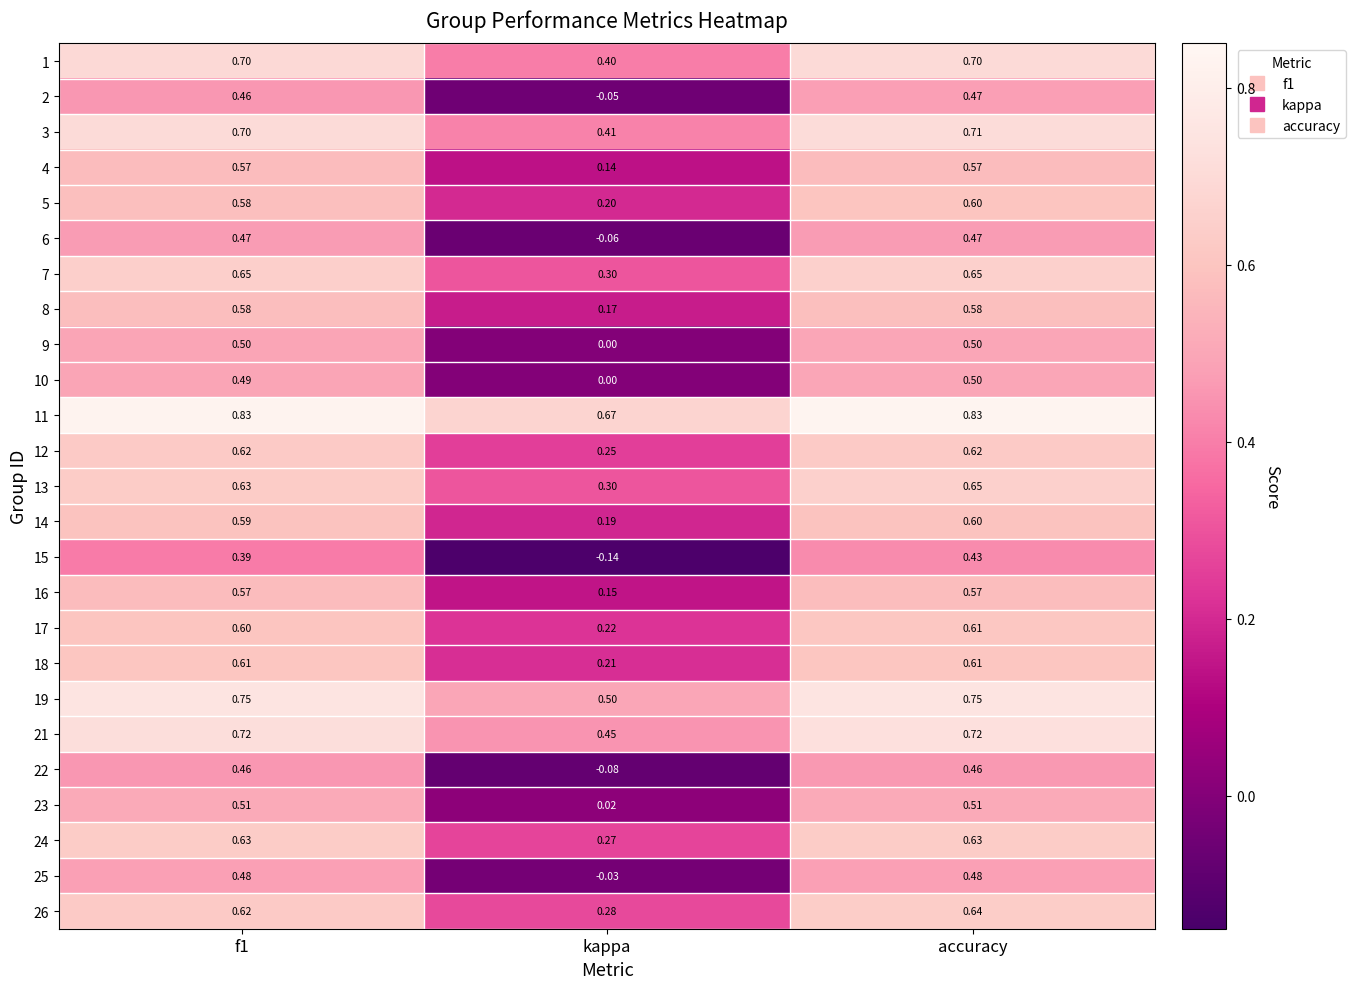

Which category has the lowest value in the 13 series?

kappa